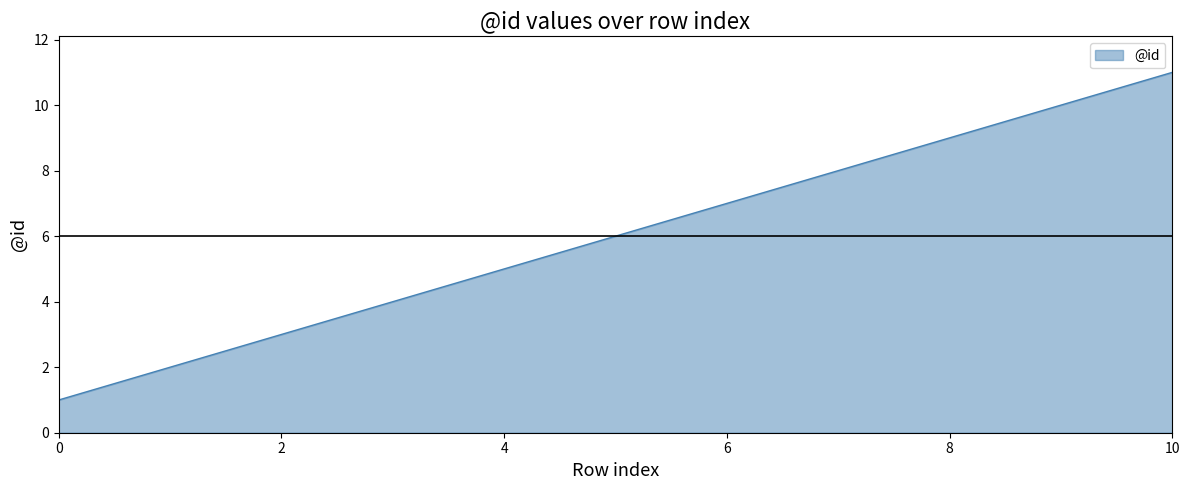

What is the maximum value shown in the chart?

11